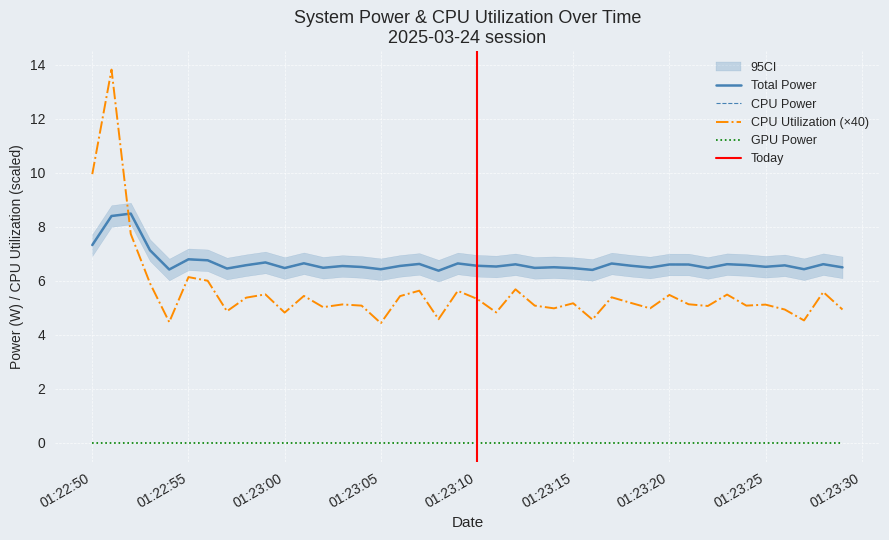

What is the approximate value of CPU Power at 2025-03-24 01:23:24?

6.6